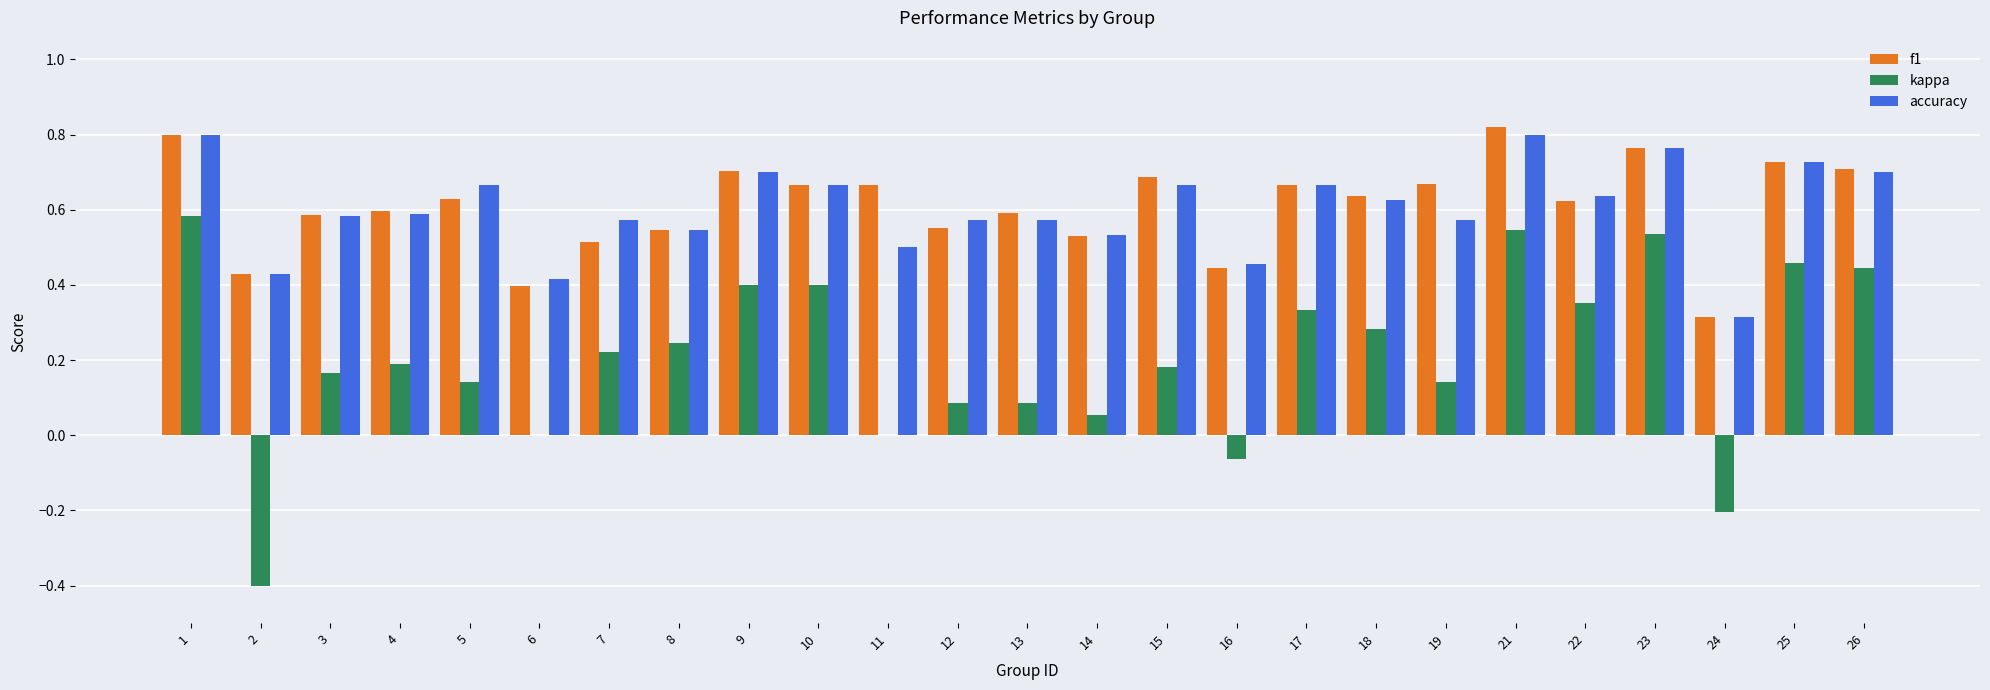

The accuracy series shows 0.1 at 25. True or false?

False